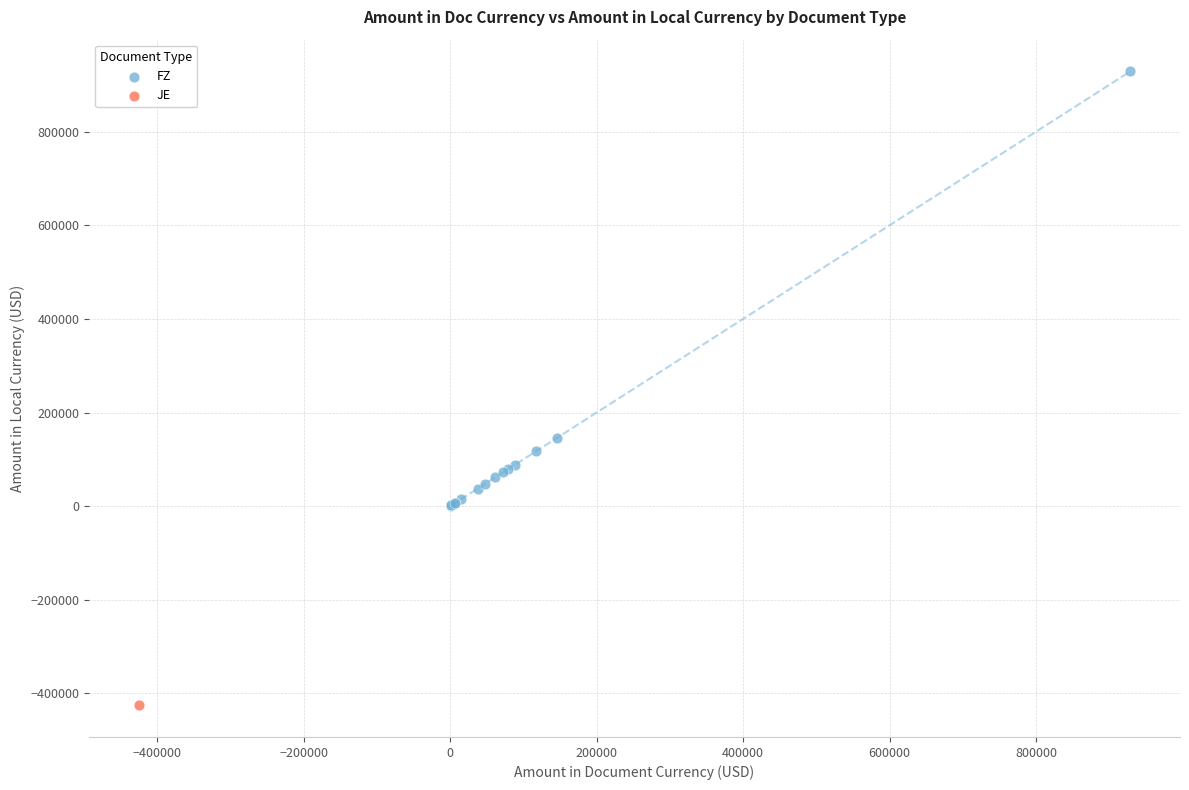

What are all the series names shown in the legend?

FZ, JE